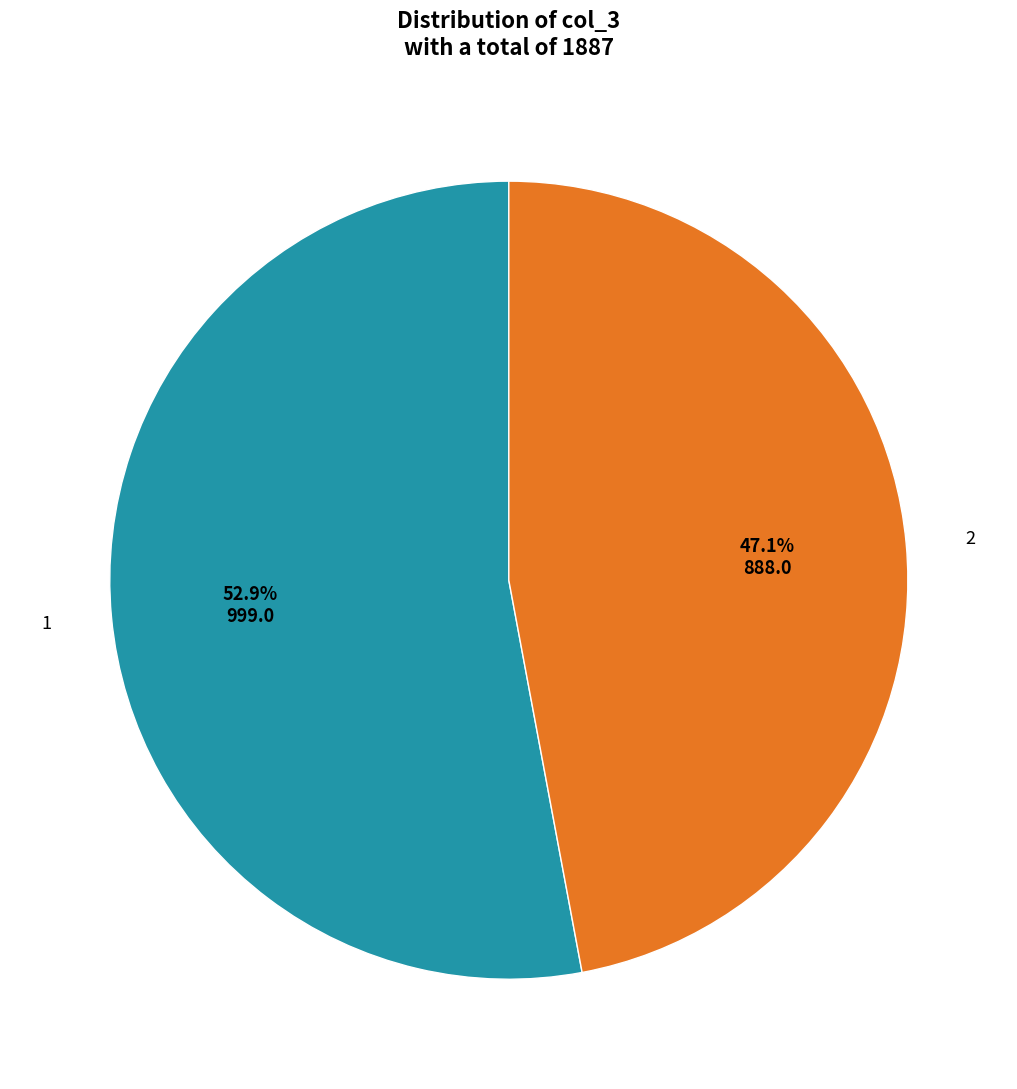

What is the ratio of the value at 1 to the value at 2?

1.1